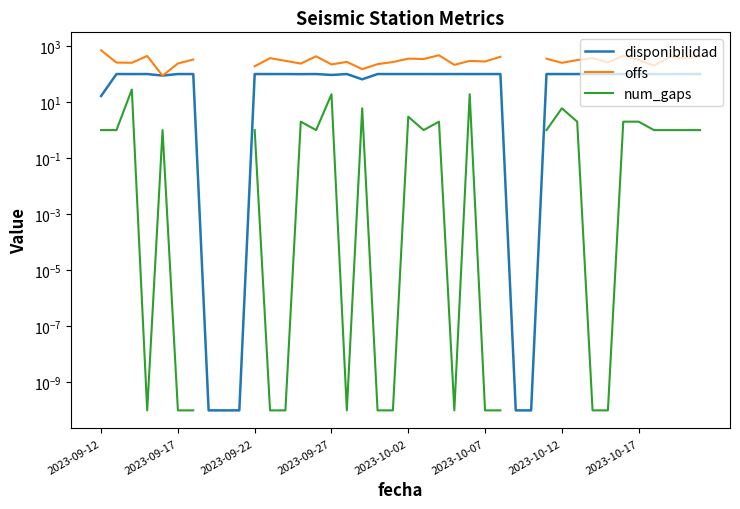

How many times do disponibilidad and offs cross each other?

2